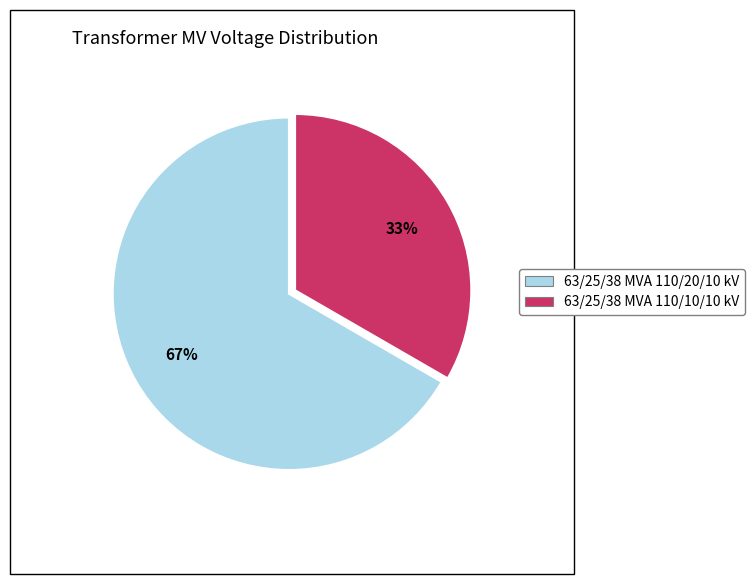

Do 63/25/38 MVA 110/10/10 kV and 63/25/38 MVA 110/20/10 kV together represent more than half of the pie?

Yes